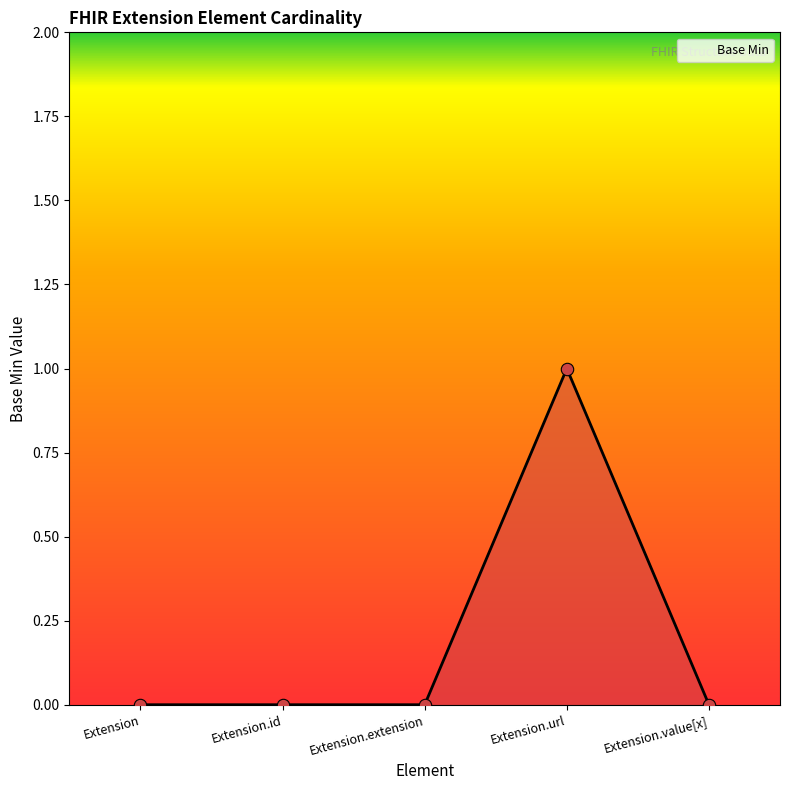

Which has a higher value, Extension.id or Extension.url?

Extension.url